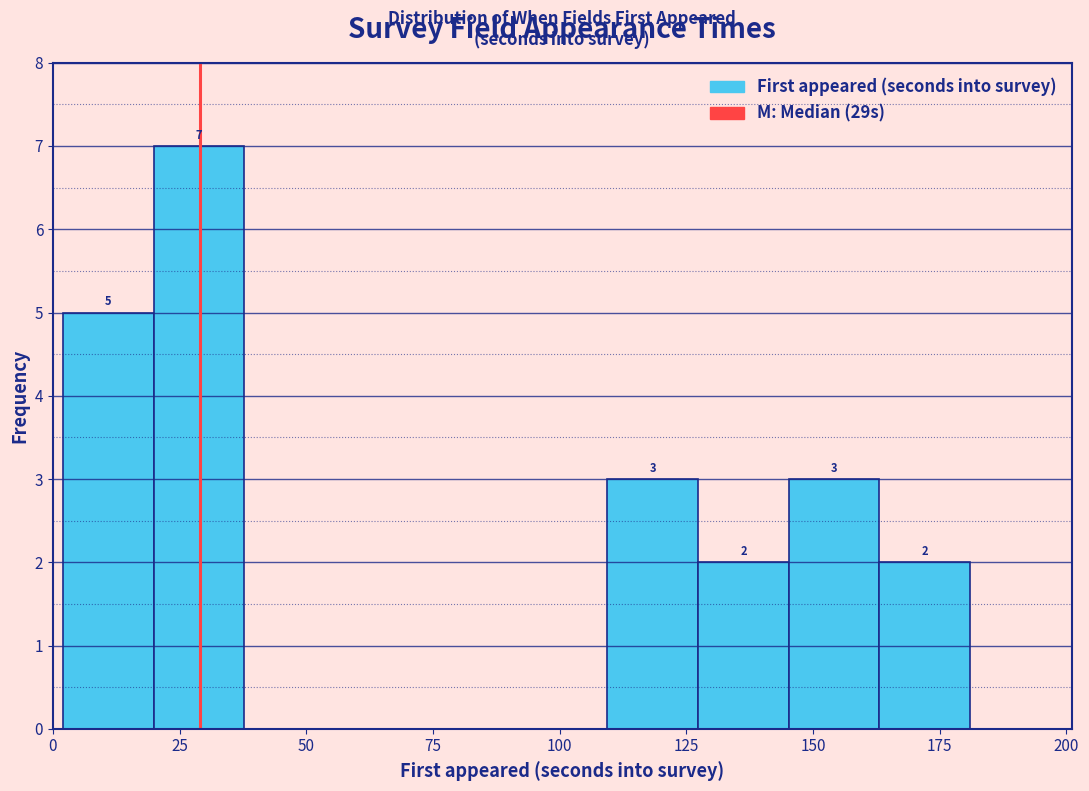

Around what value on the x-axis is the tallest bar? Give the approximate position of its centre, as read against the axis.

30